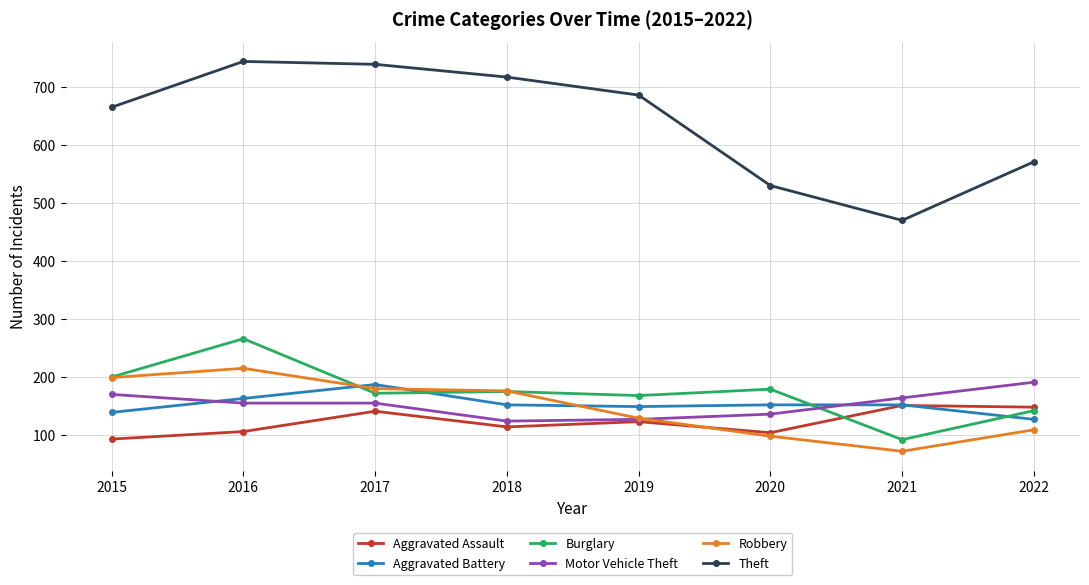

Is the value of Robbery at 2017 greater than the value of Theft at 2015?

No